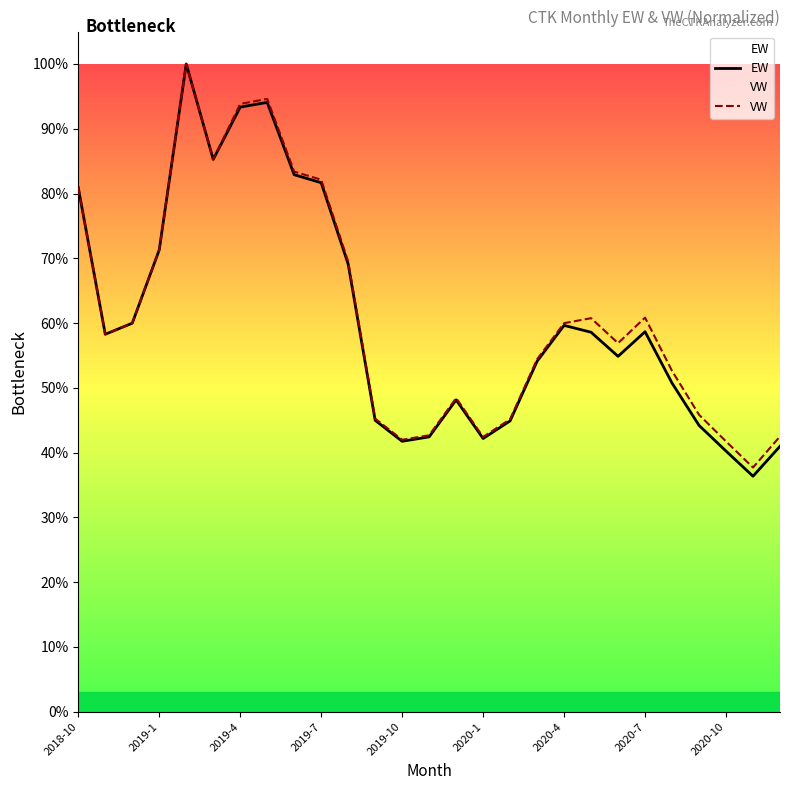

Rank the series by their average value, from highest to lowest.

VW, EW